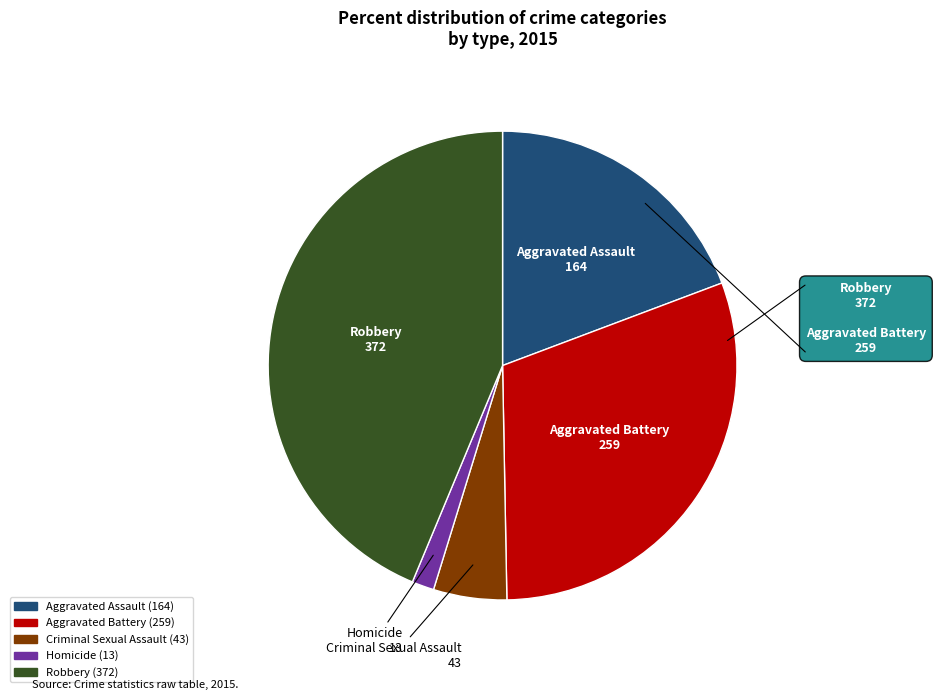

Combined, do Aggravated Battery and Criminal Sexual Assault account for over 50%?

No